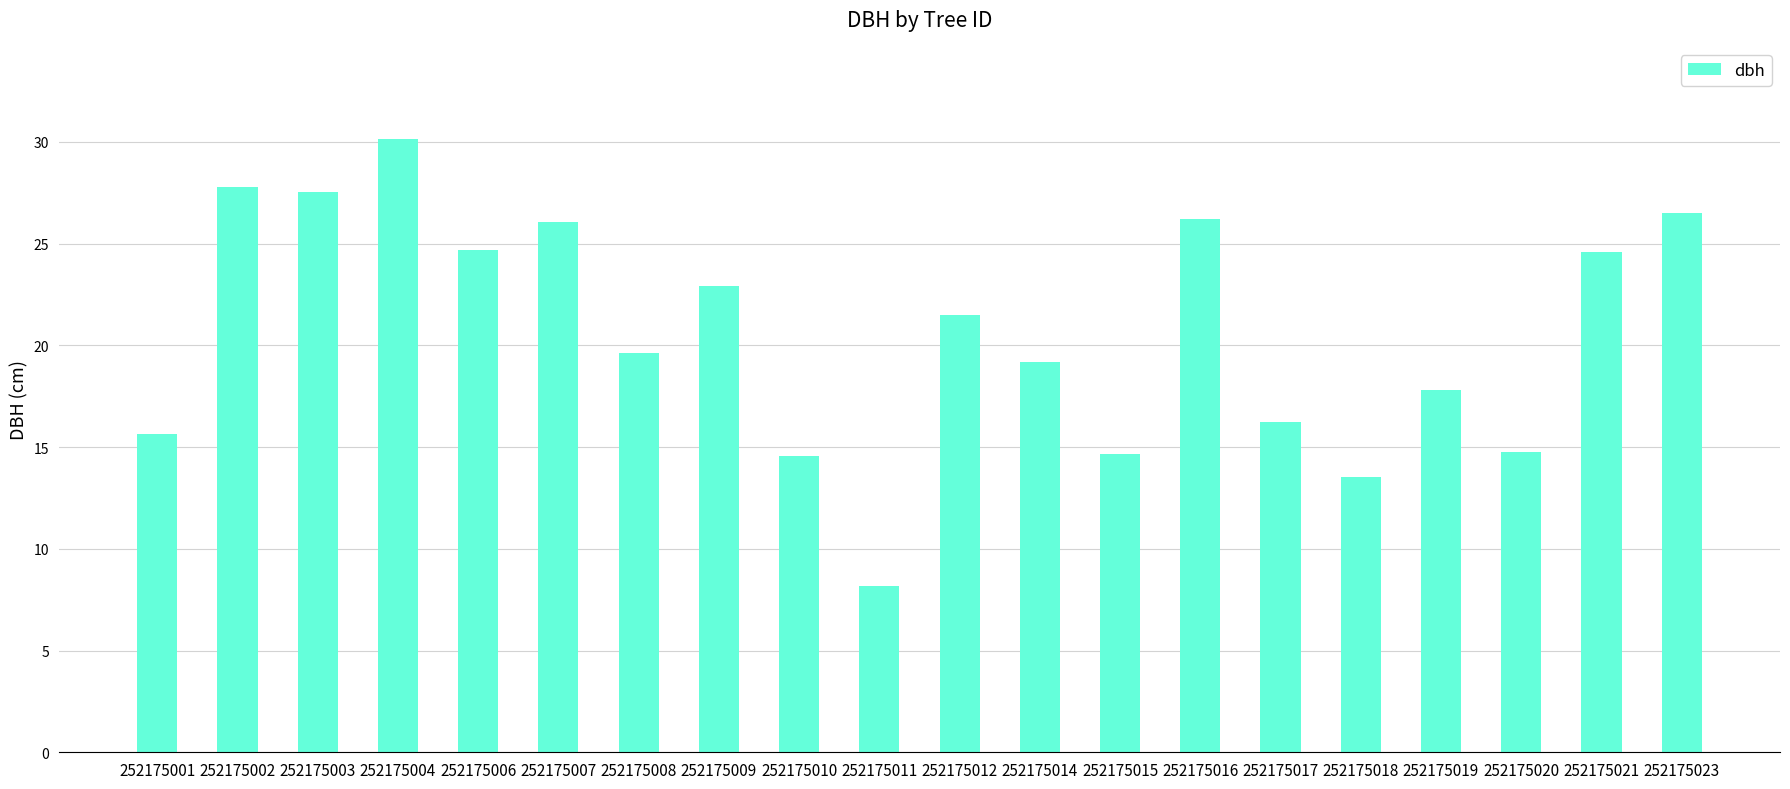

Where is the data nearest to the value 19?

252175014